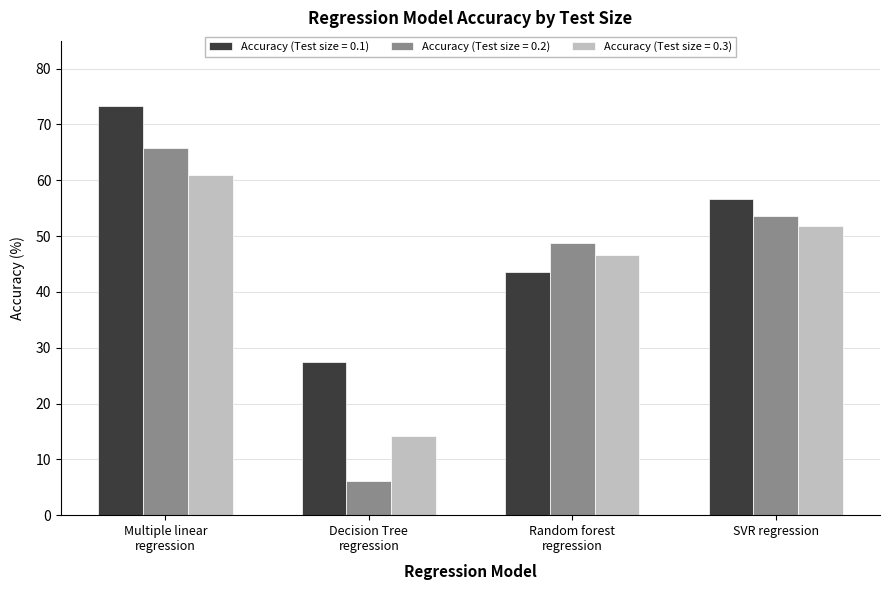

What is the sum of all Accuracy (Test size = 0.1) values?

200.8